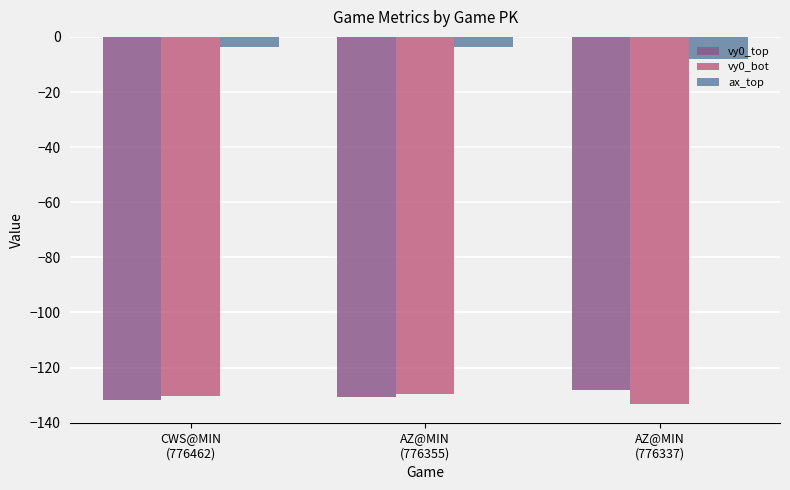

What is the difference between the second highest and minimum values in the vy0_bot series?

2.9